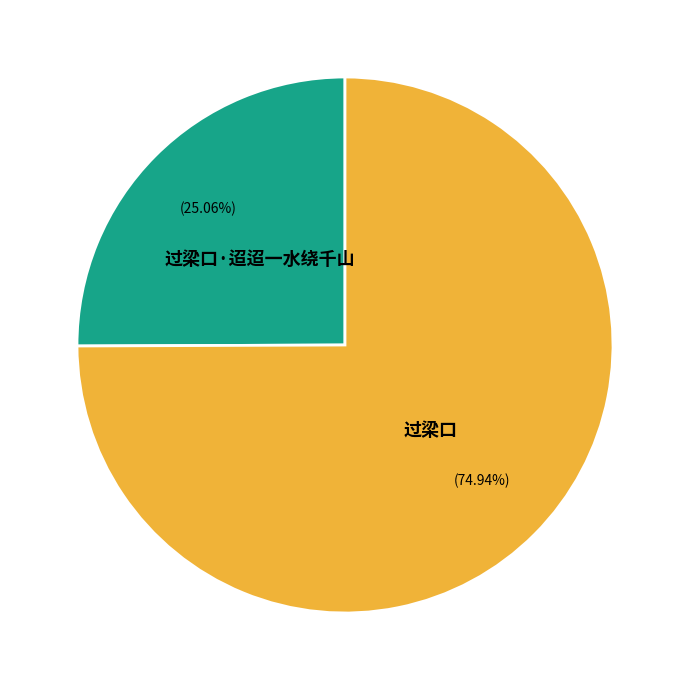

Which category has the biggest portion of the pie?

过梁口